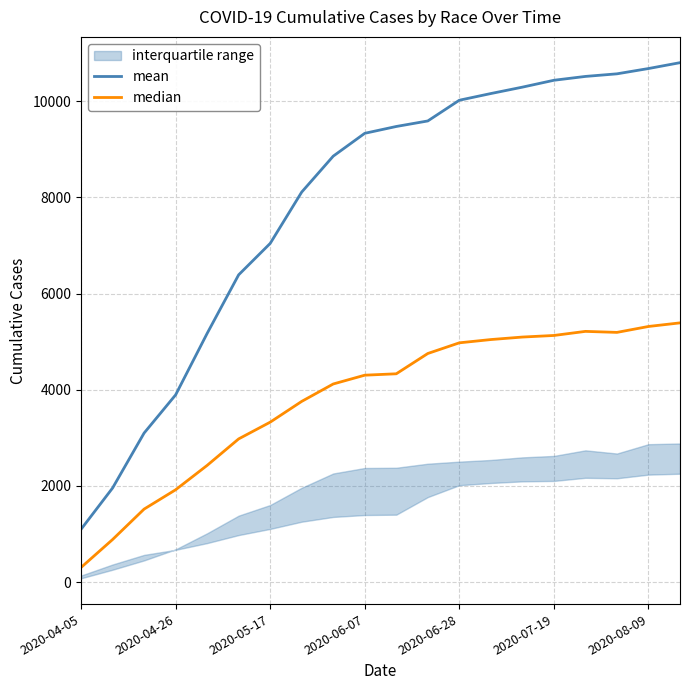

Rank the series by their average value, from lowest to highest.

median, mean